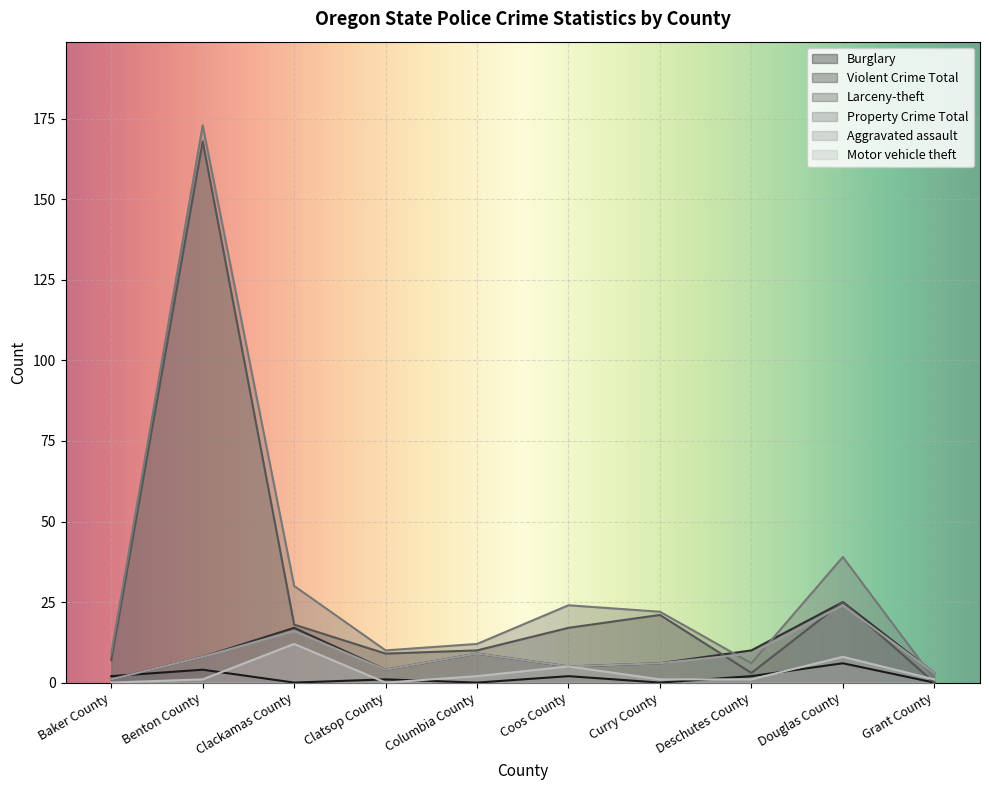

Which series has the largest total across all categories?

Property Crime Total